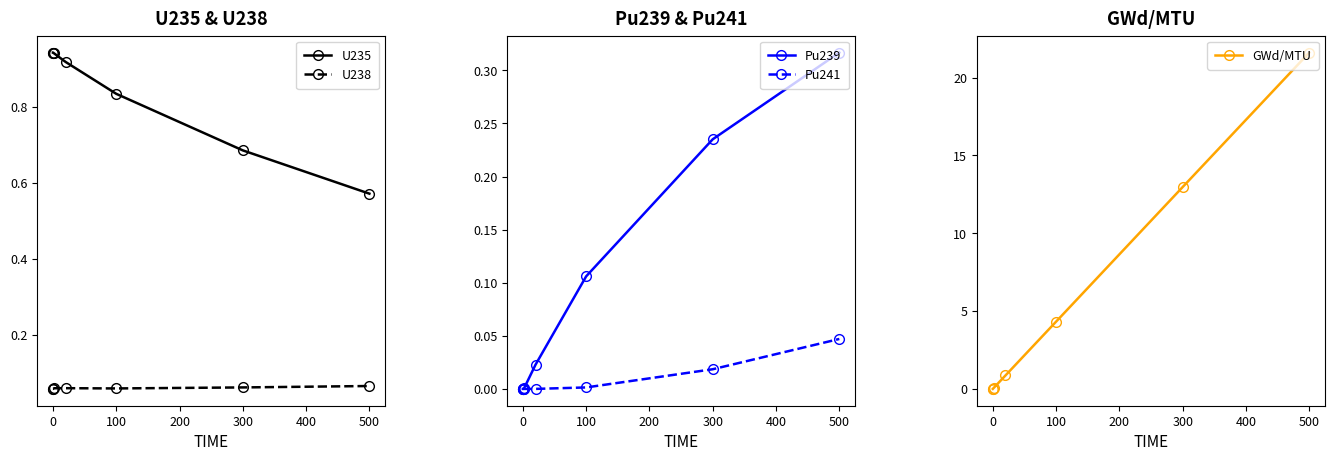

Count the U238 values in the range 0 to 1.

7